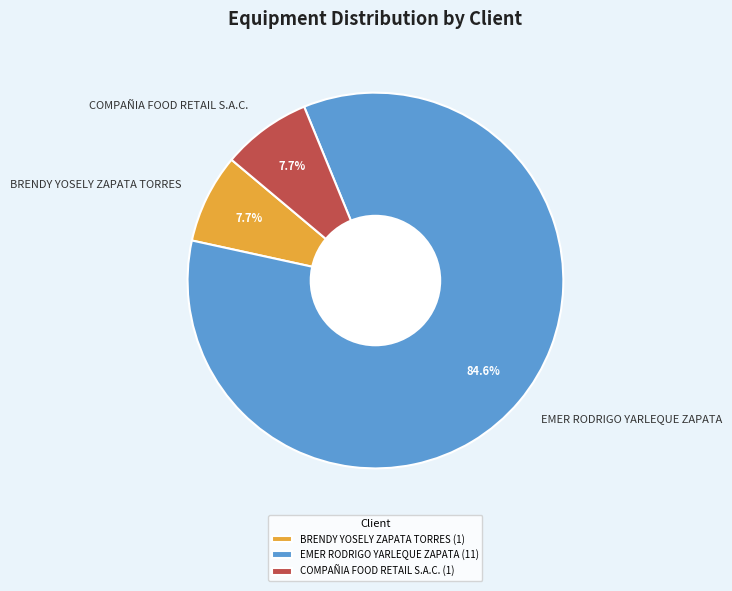

To the nearest percent, what percentage of the pie is EMER RODRIGO YARLEQUE ZAPATA?

85%